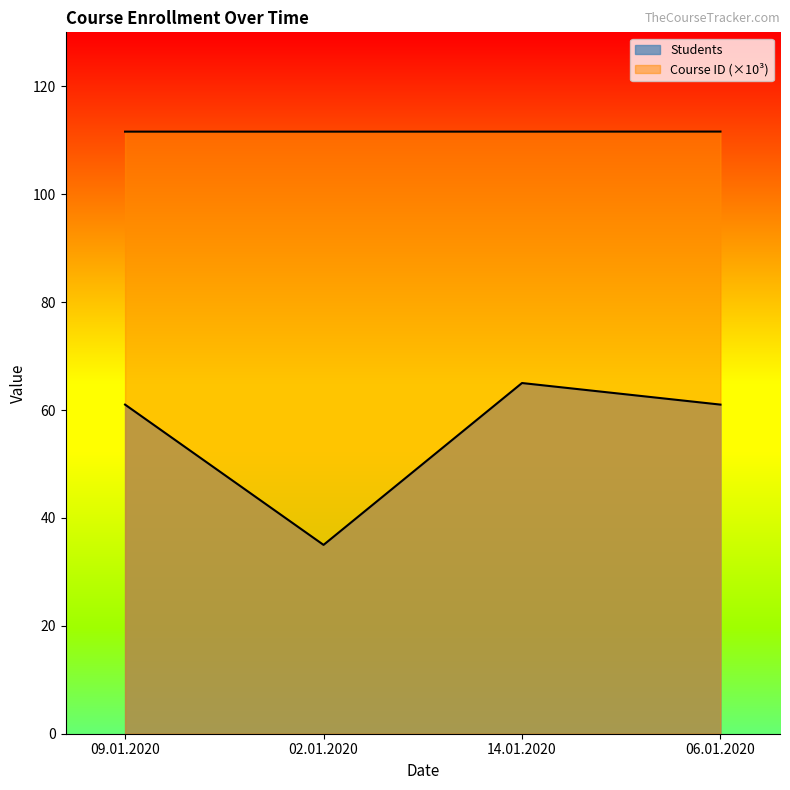

True or false: Course ID and Students intersect in this chart.

False